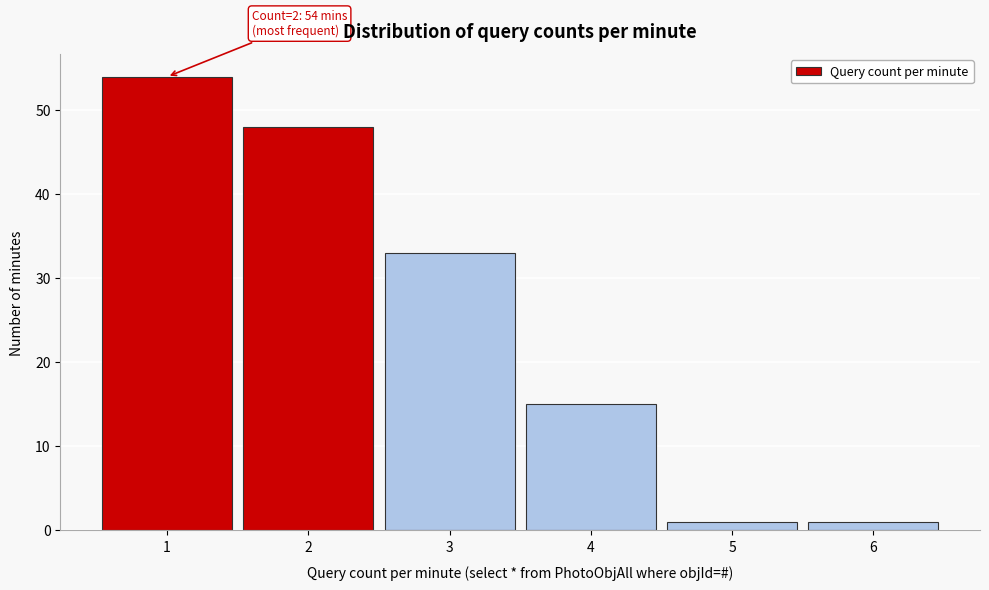

Reading left to right, list all the values displayed in this chart.

1=54	2=48	3=33	4=15	5=1	6=1